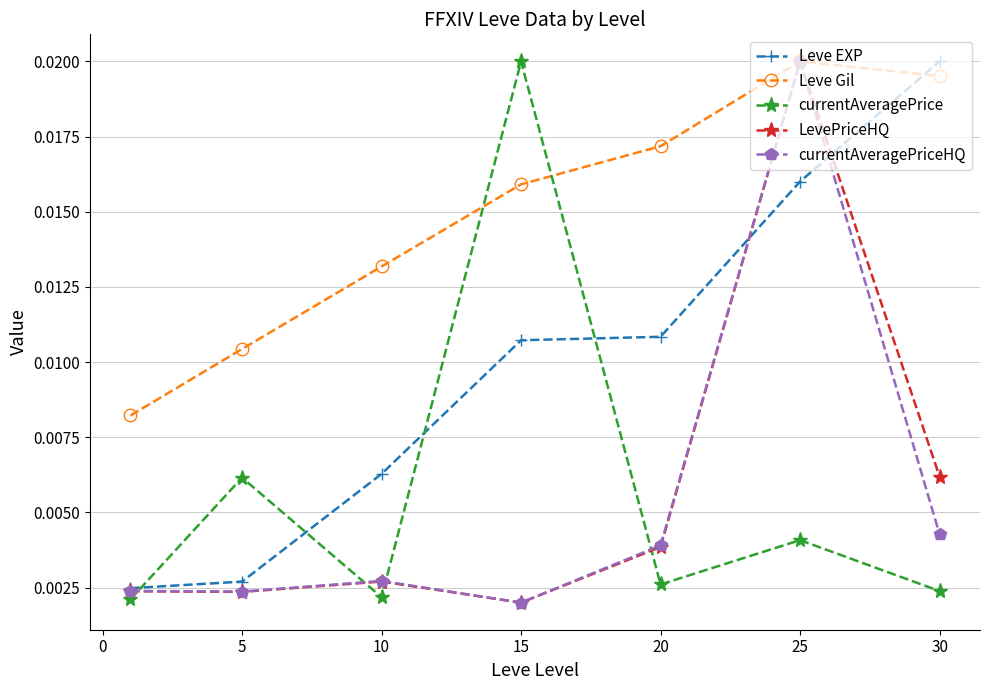

Which series has the largest total across all categories?

Leve Gil